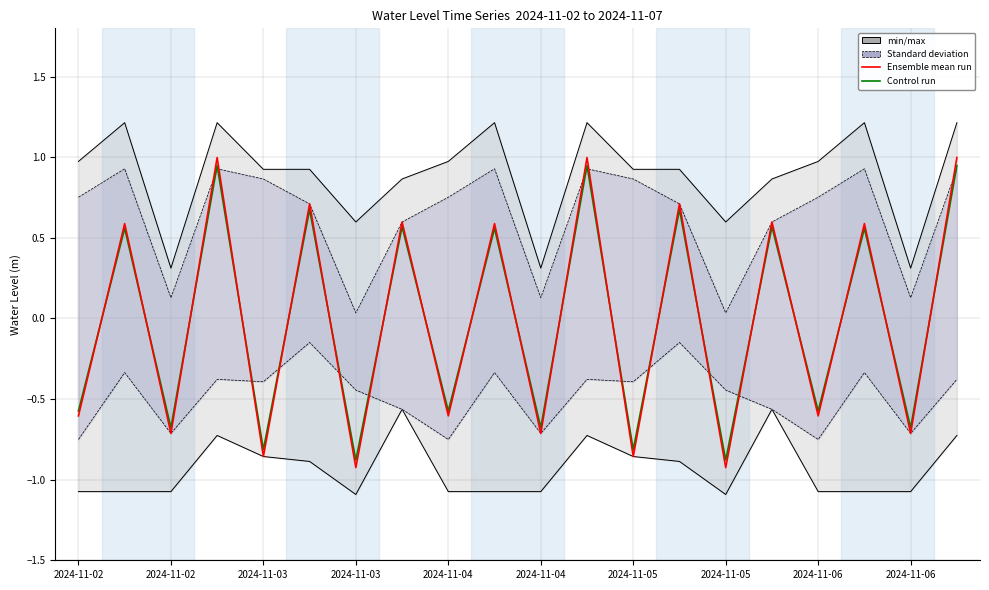

At which category does Ensemble mean run reach its first local peak?

2024-11-02